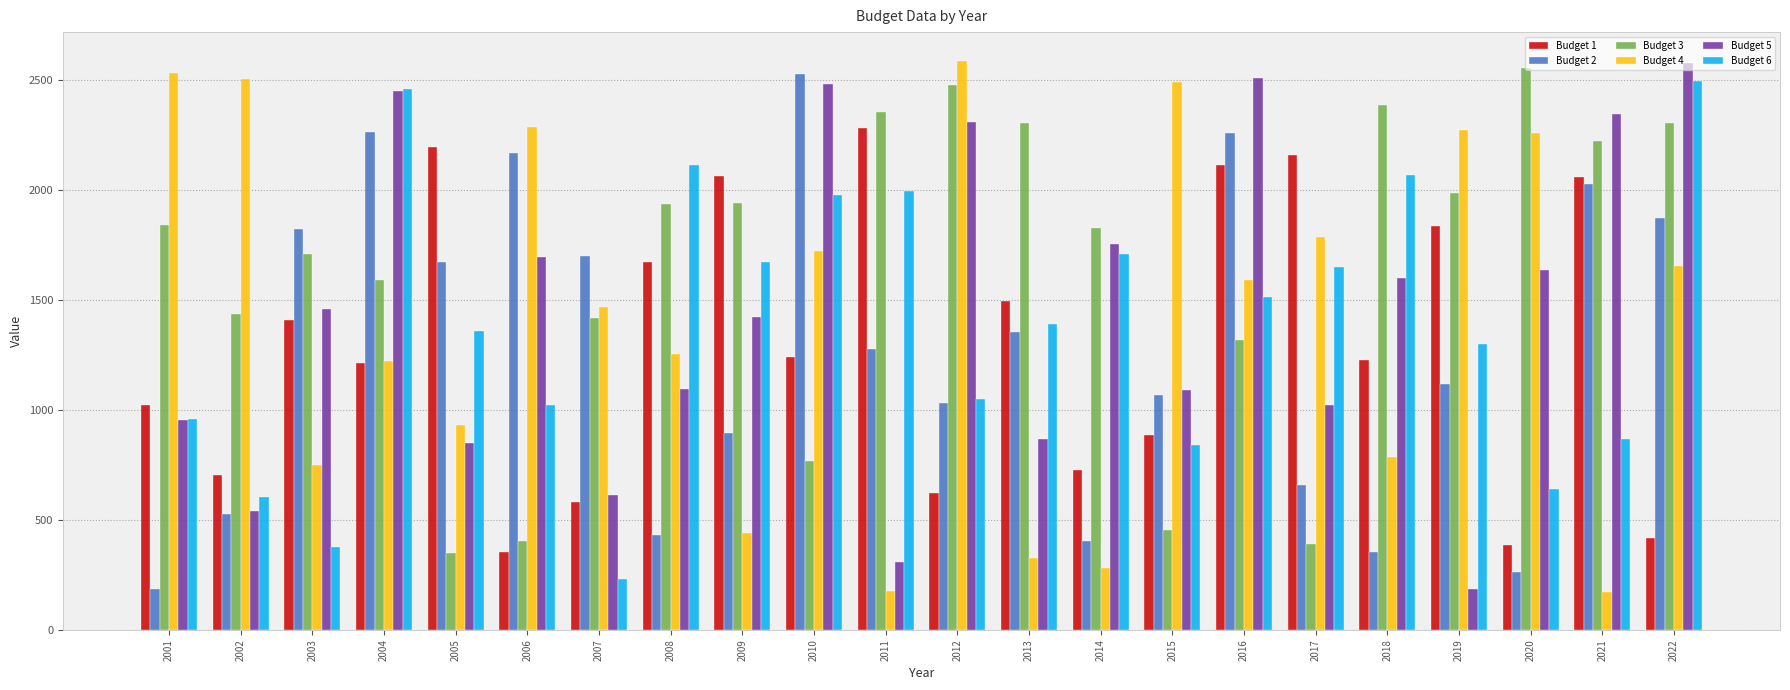

What is the difference between the Budget 5 values at 2006 and 2020?

57